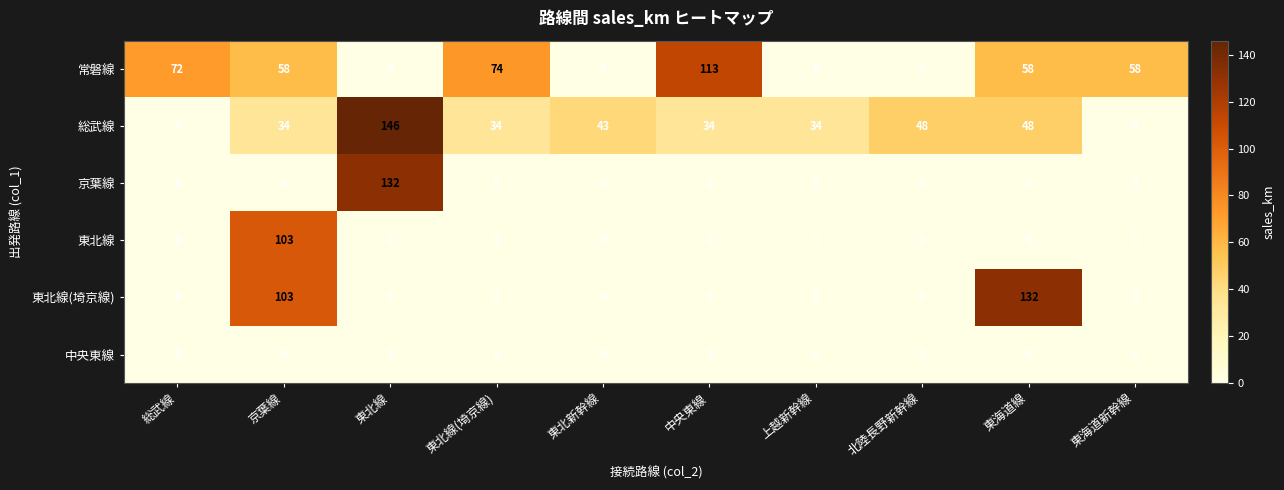

Which series has the largest range (max minus min)?

総武線